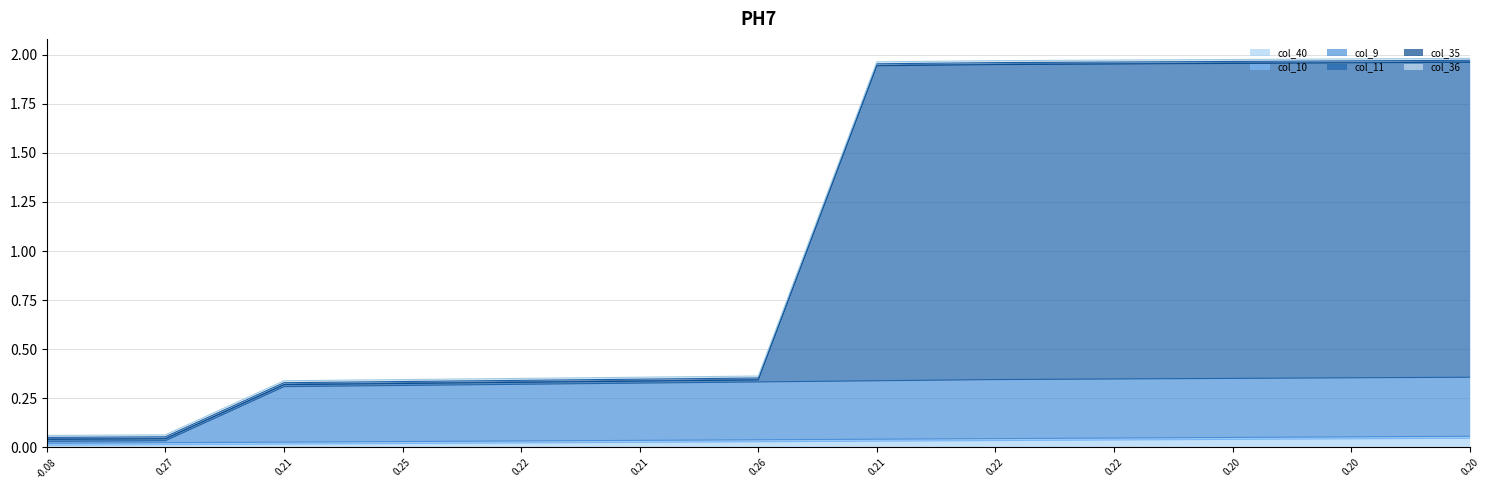

True or false: col_9 has a value of 0.3 at 0.21.

True